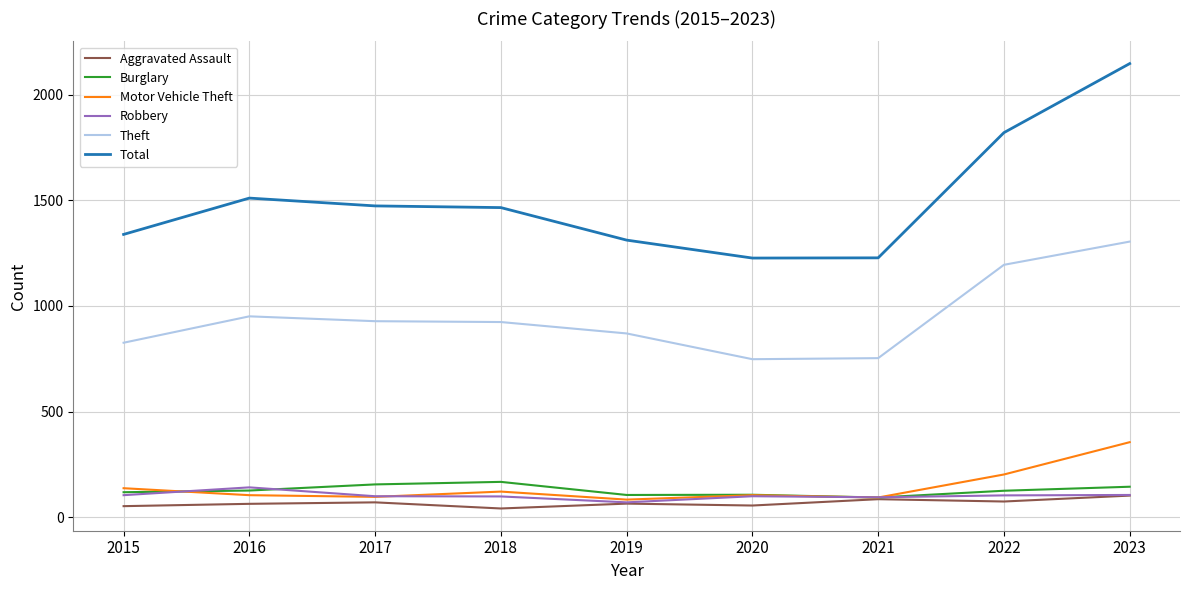

What is the sum of the Theft values at 2022 and 2021?

1948